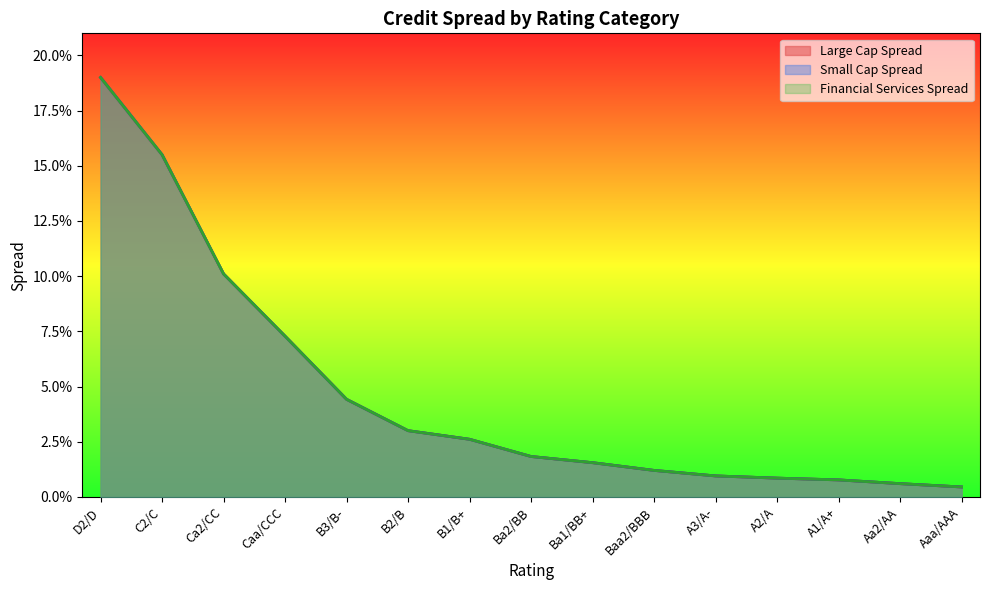

What are all the series names shown in the legend?

Large Cap Spread, Small Cap Spread, Financial Services Spread